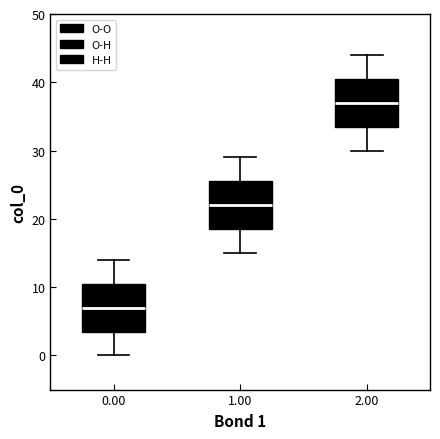

Which box has the lowest median line?

0.00